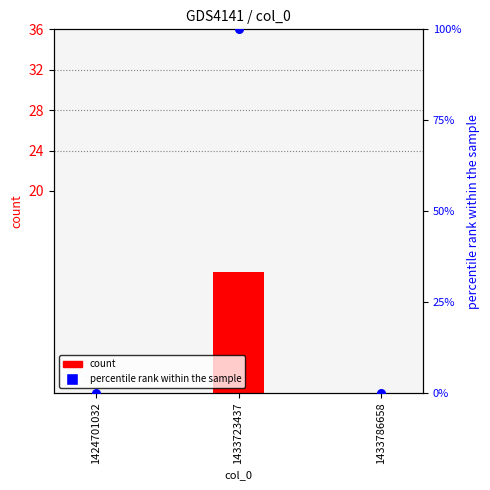

Which series reaches the minimum Y coordinate?

count